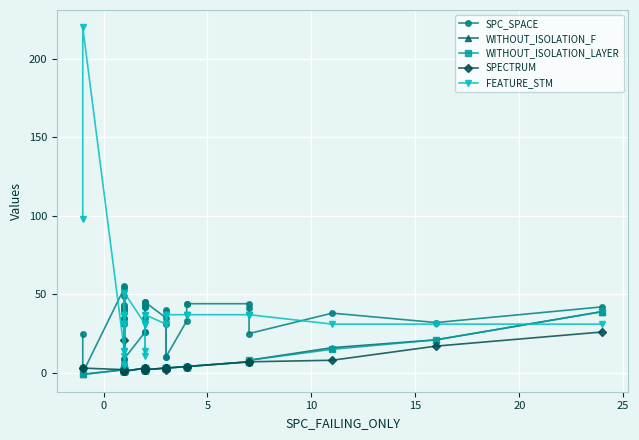

How many data points in SPECTRUM are above 3?

10